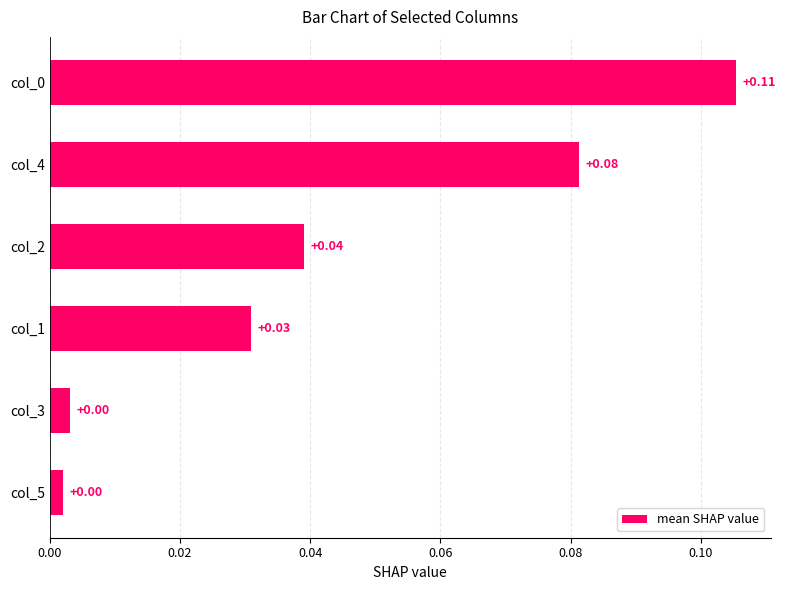

What is the sum of all values?

0.3